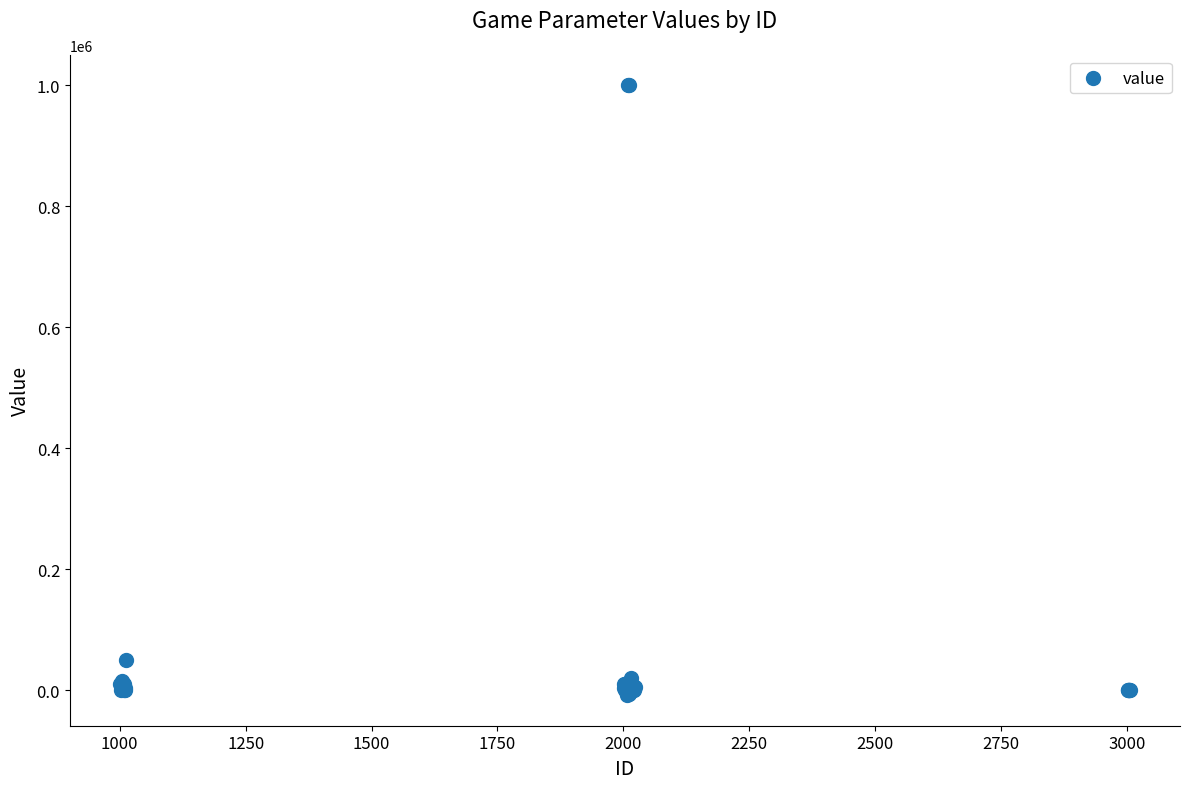

What Y value in the scatter plot is closest to 496000?

50000